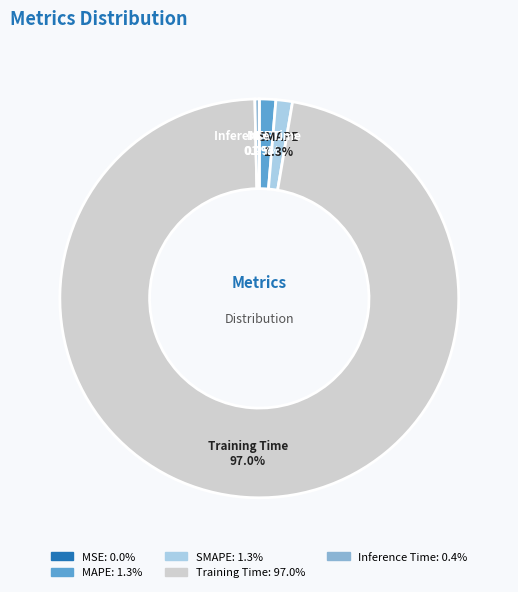

Is there any slice that represents more than half of the pie?

Yes